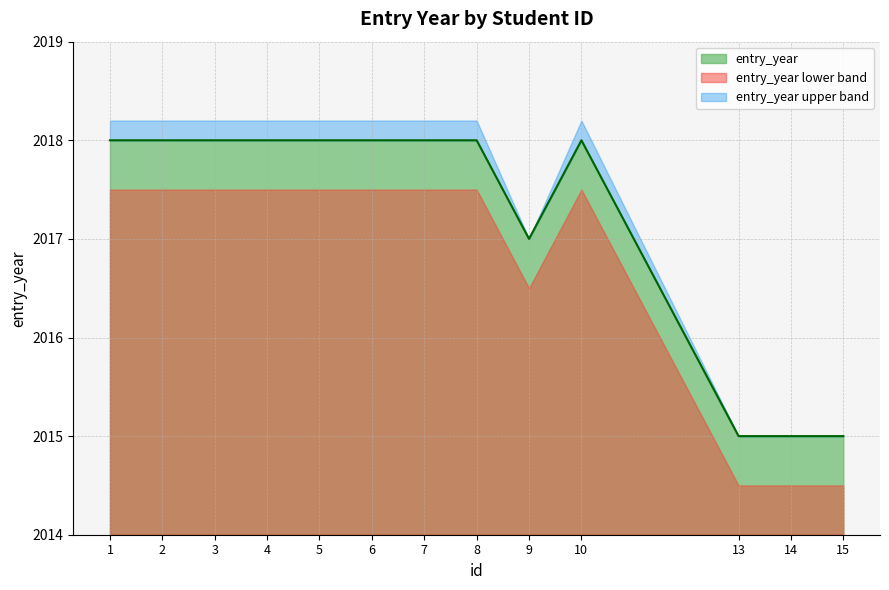

Reading left to right, list all the values displayed in this chart.

1=2018	2=2018	3=2018	4=2018	5=2018	6=2018	7=2018	8=2018	9=2017	10=2018	13=2015	14=2015	15=2015